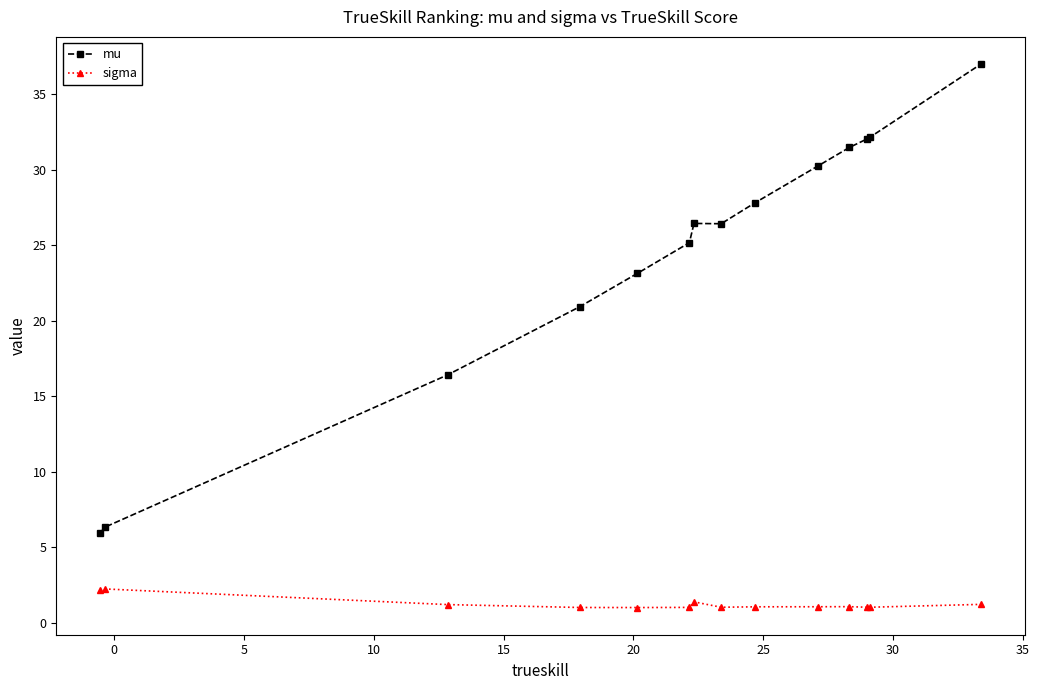

What is the difference between the maximum and second lowest values in the sigma series?

1.2